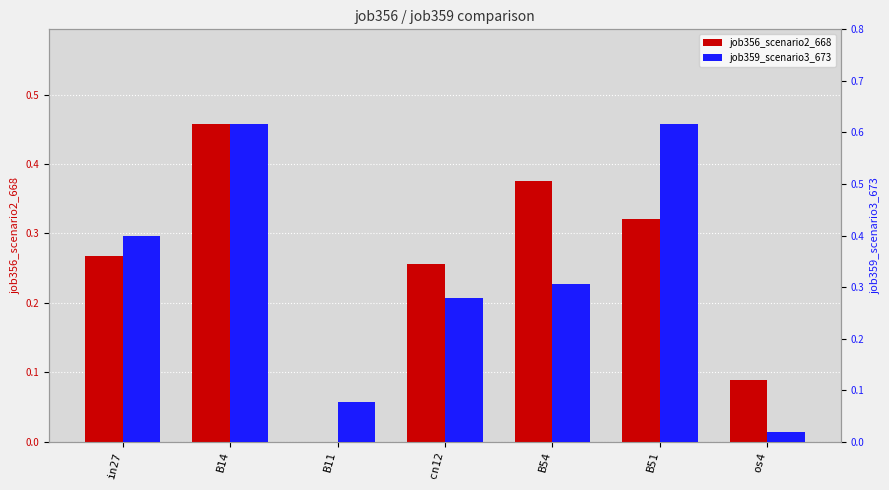

Which has a higher value, os4 or B11?

os4